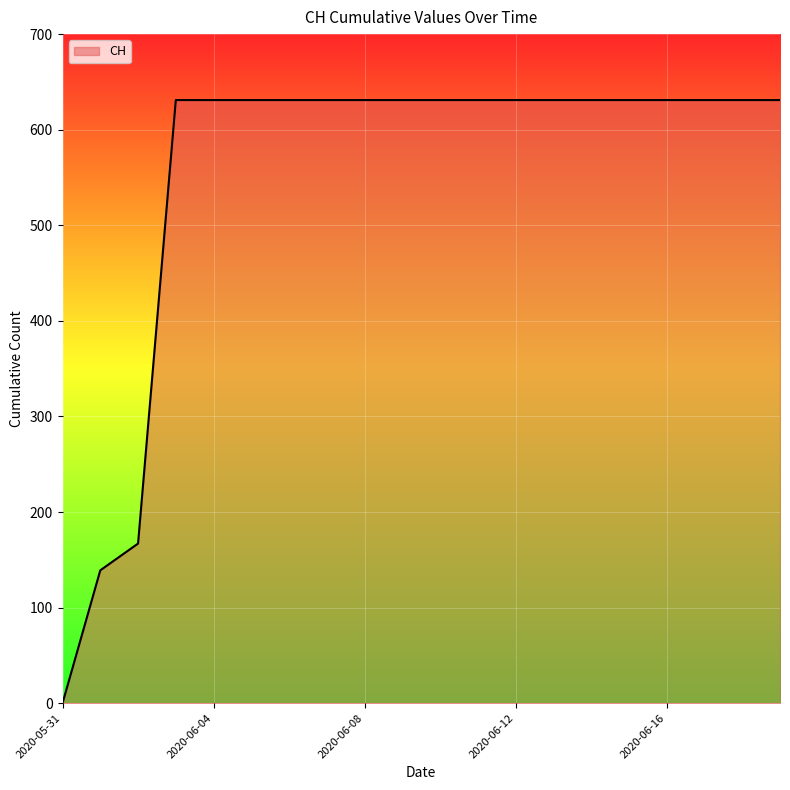

What is the difference between the maximum and minimum values?

631